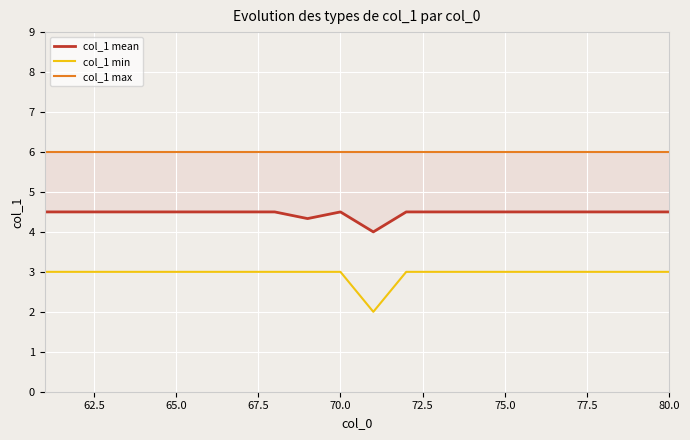

What is the highest value of the col_1 min series?

3